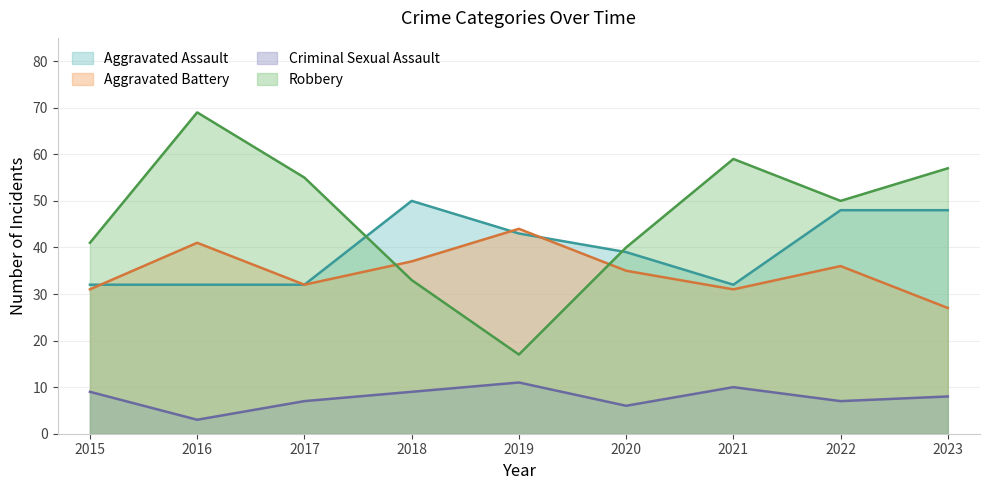

At 2017, list the series in order from largest to smallest.

Robbery, Aggravated Assault, Aggravated Battery, Criminal Sexual Assault